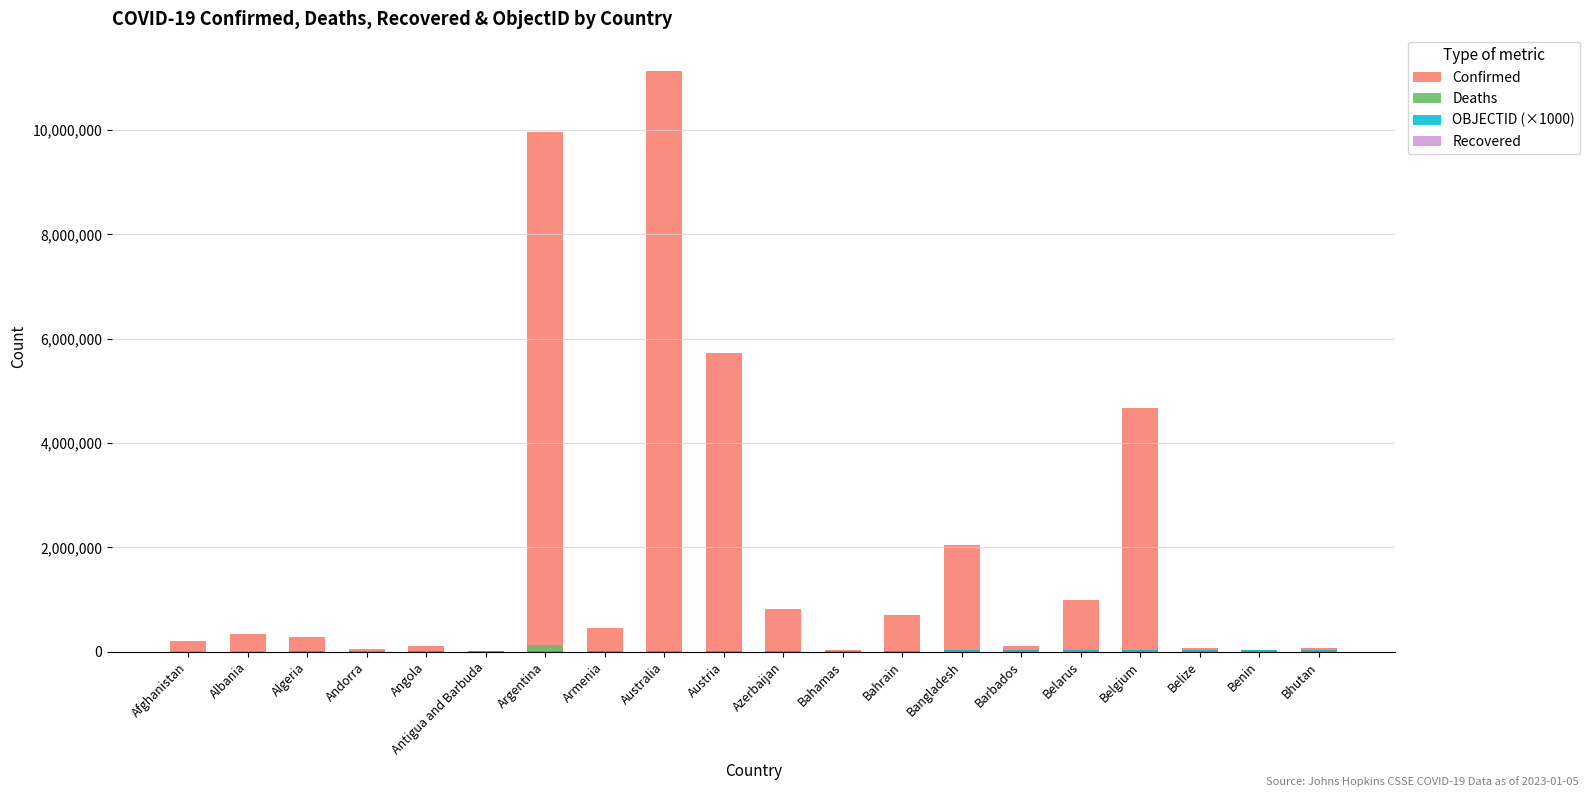

Between Andorra and Belize, which is larger?

Belize